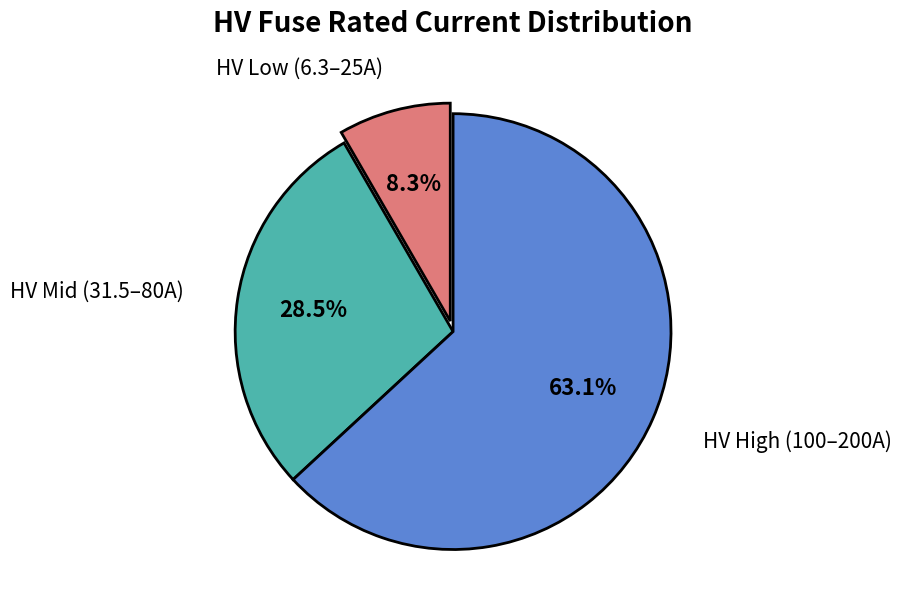

Is there a majority slice in this chart?

Yes